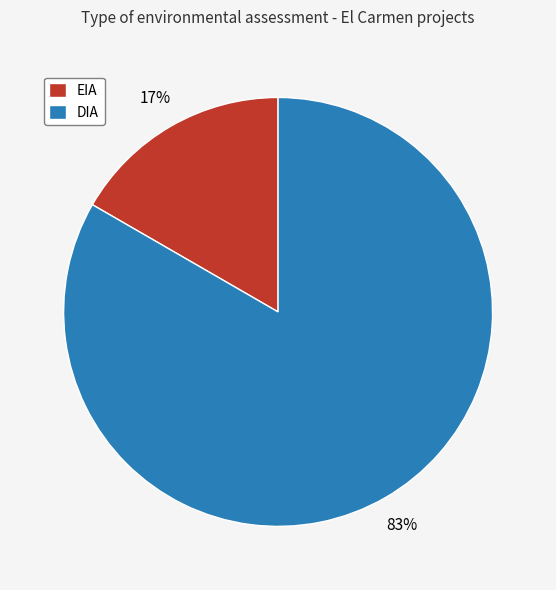

Between DIA and EIA, which is larger?

DIA